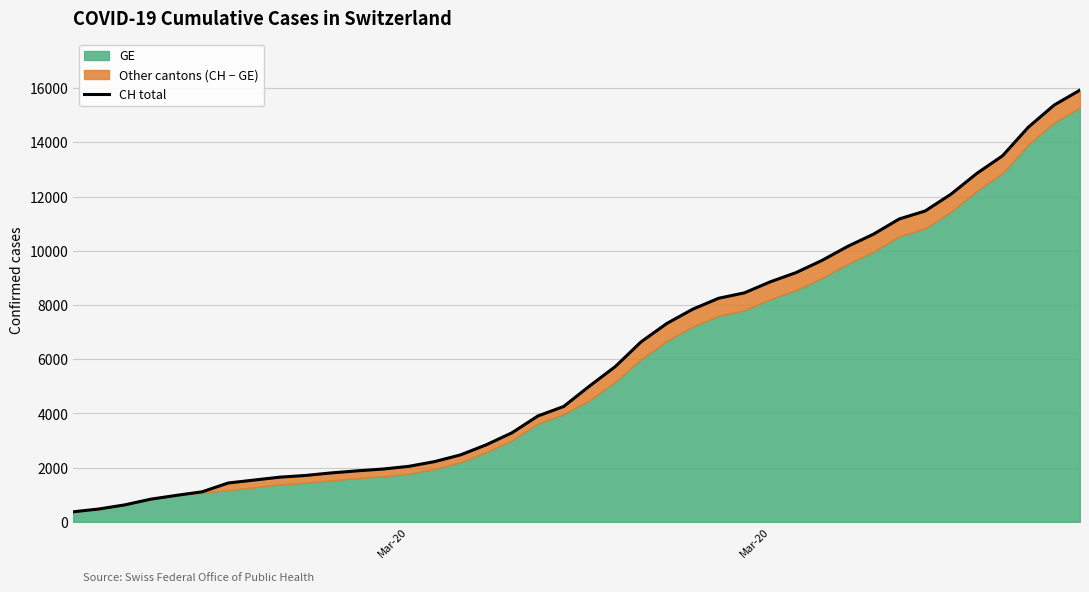

Is it true that the value at 11 is 615?

False